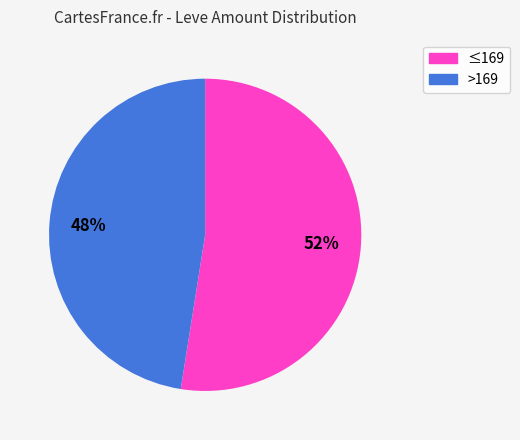

Does any single category account for the majority?

Yes